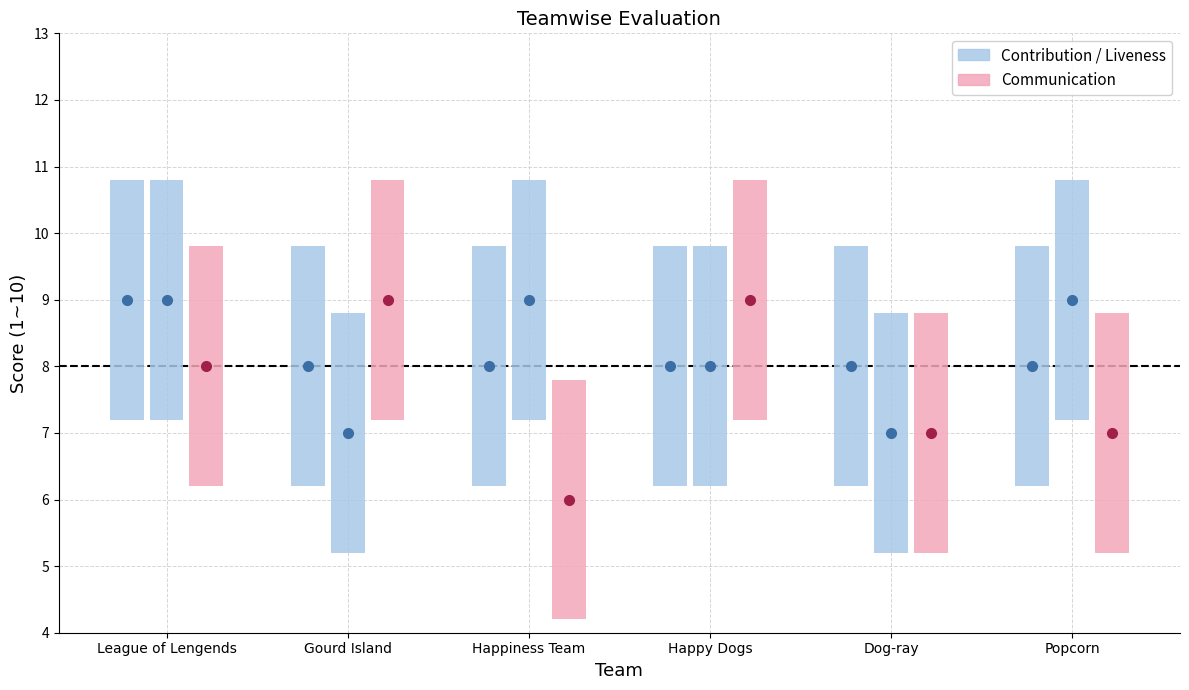

What is the average value of the Contribution series?

8